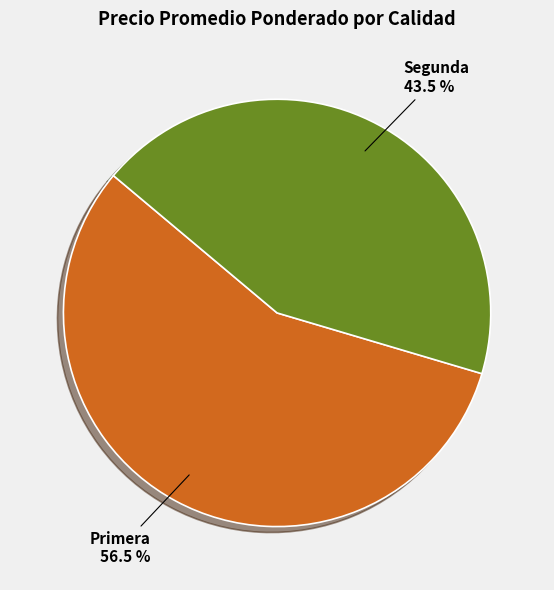

Combined, do Primera and Segunda account for over 50%?

Yes